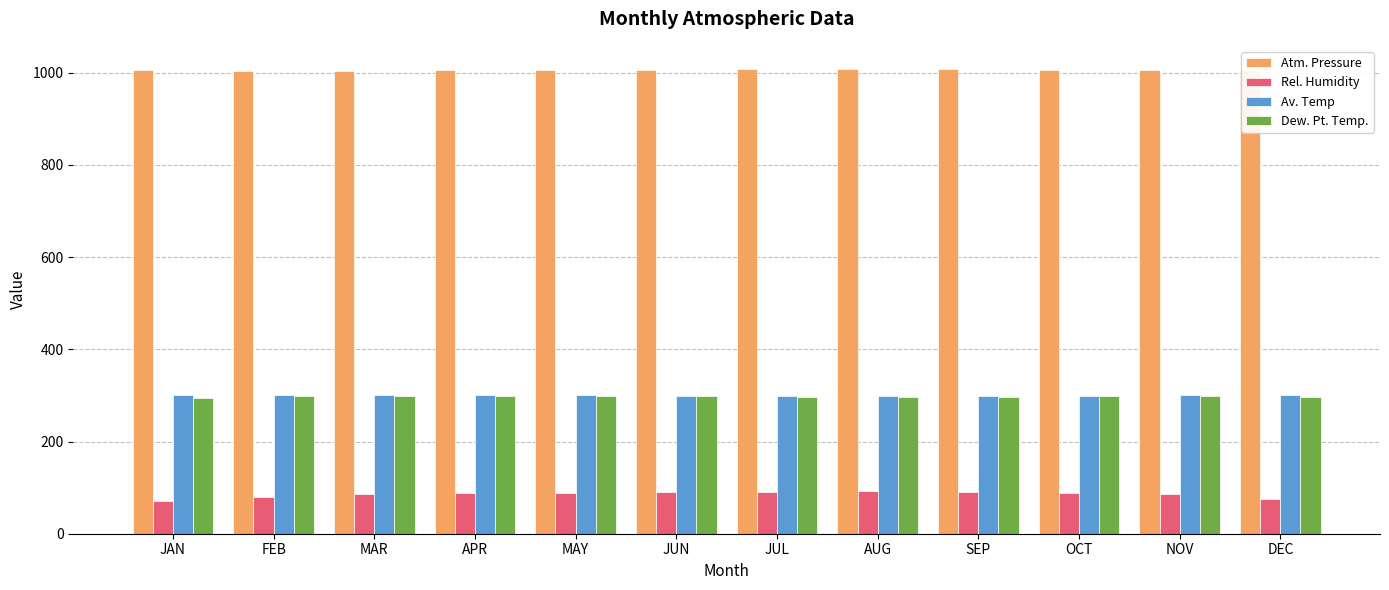

What is the label of the 12th bar from the right?

JAN